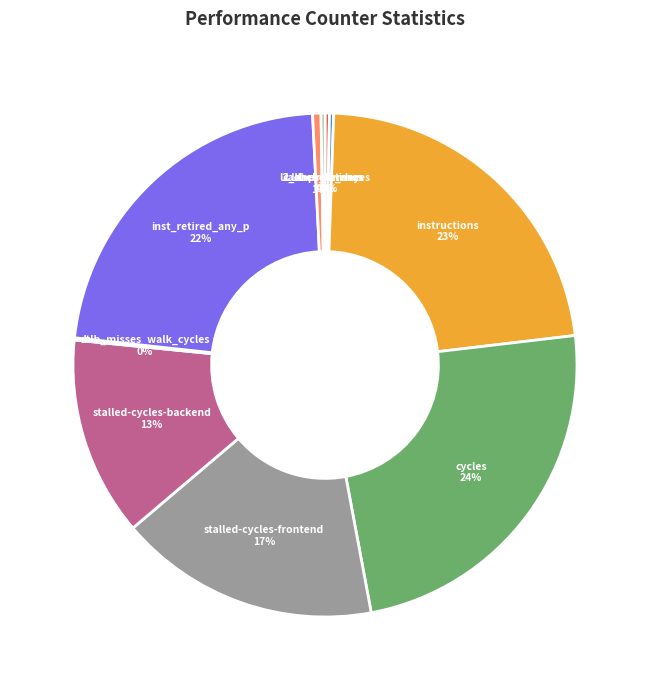

Do stalled-cycles-frontend and l2_lines_in_any together represent more than half of the pie?

No